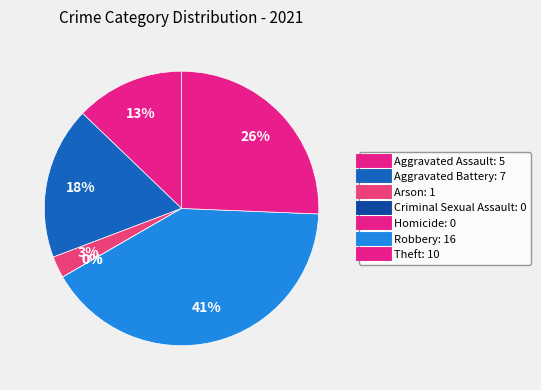

Does Theft account for over 50% of the chart?

No